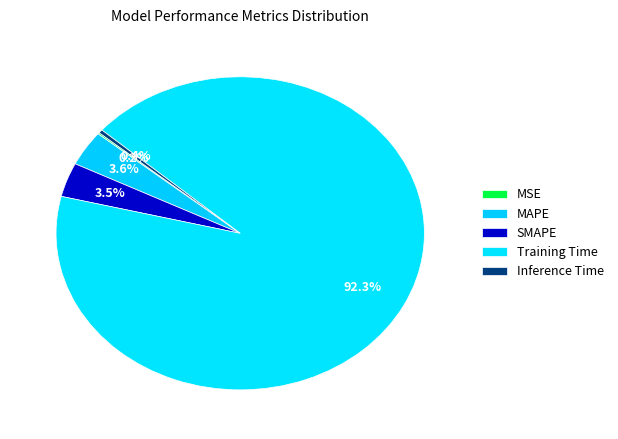

How much of the chart is everything except MAPE?

96.4%